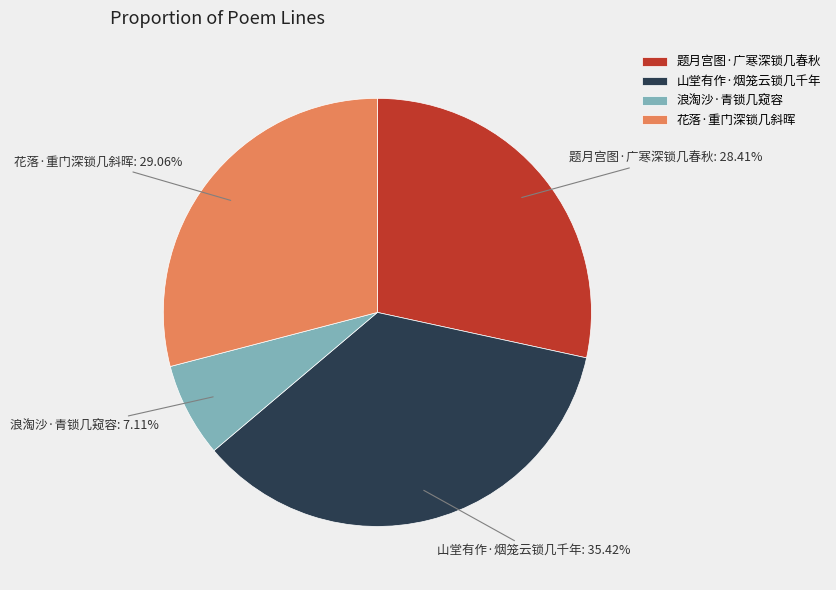

Is it true that 浪淘沙·青锁几窥容 is 15% of the pie?

False